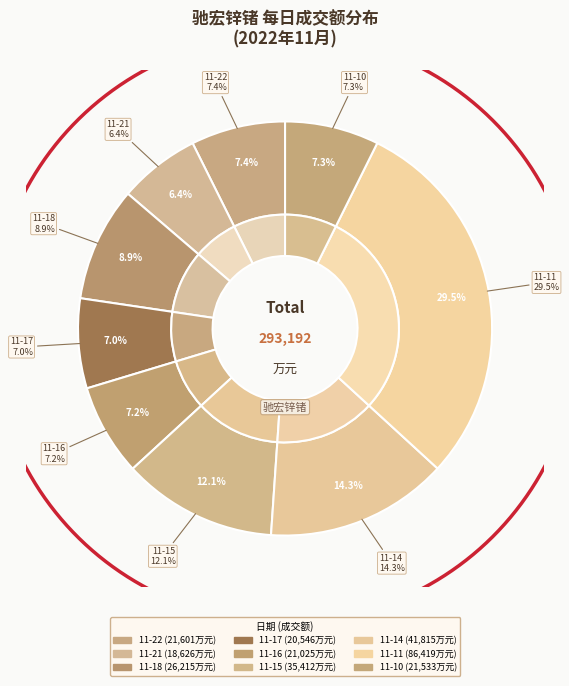

How many segments does this pie chart have?

9